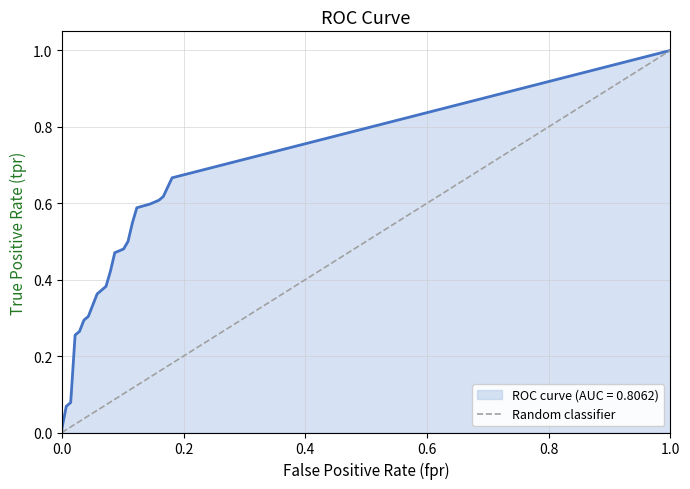

How many series are shown in this chart?

1